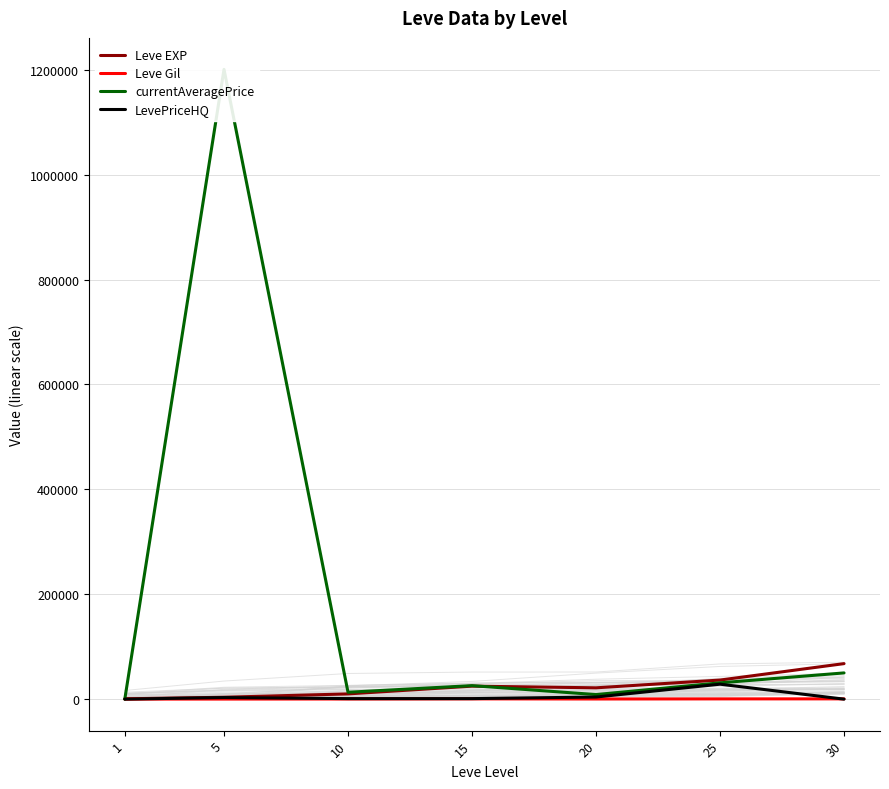

At how many categories does at least one series exceed 497032?

1